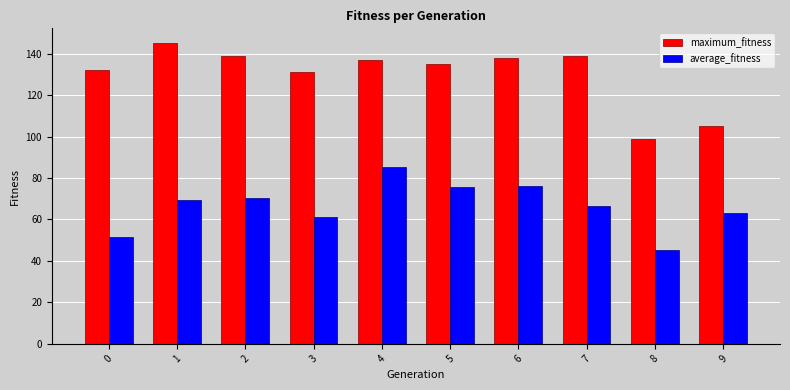

Between 3 and 5, which series saw the biggest shift?

average_fitness